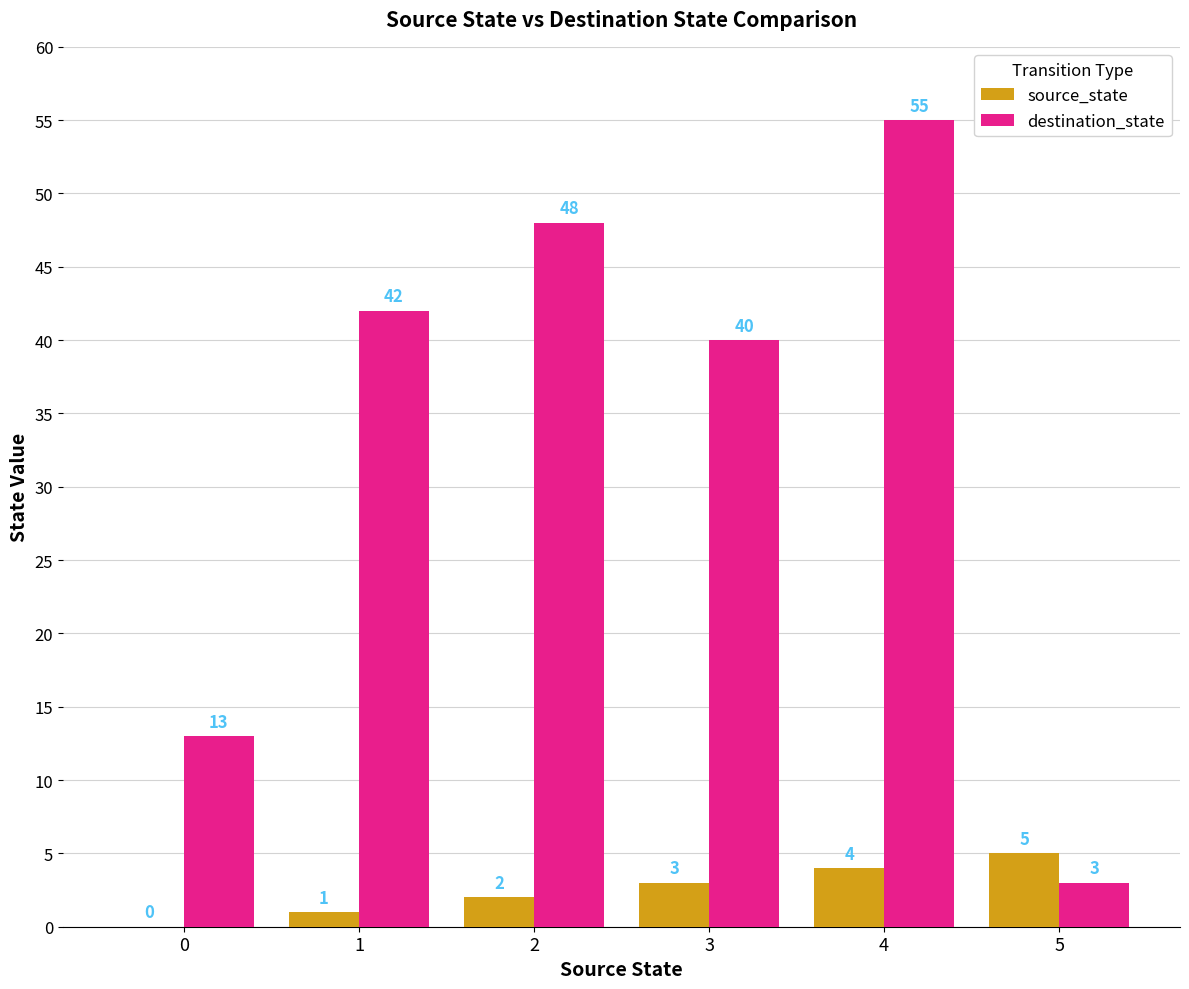

How many source_state values are between 1 and 4?

4